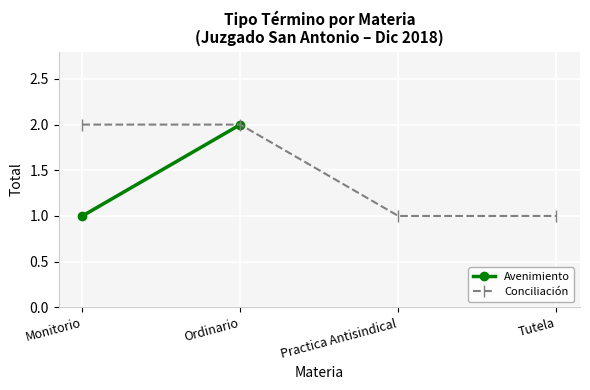

What is the average value of the Conciliación series?

1.5